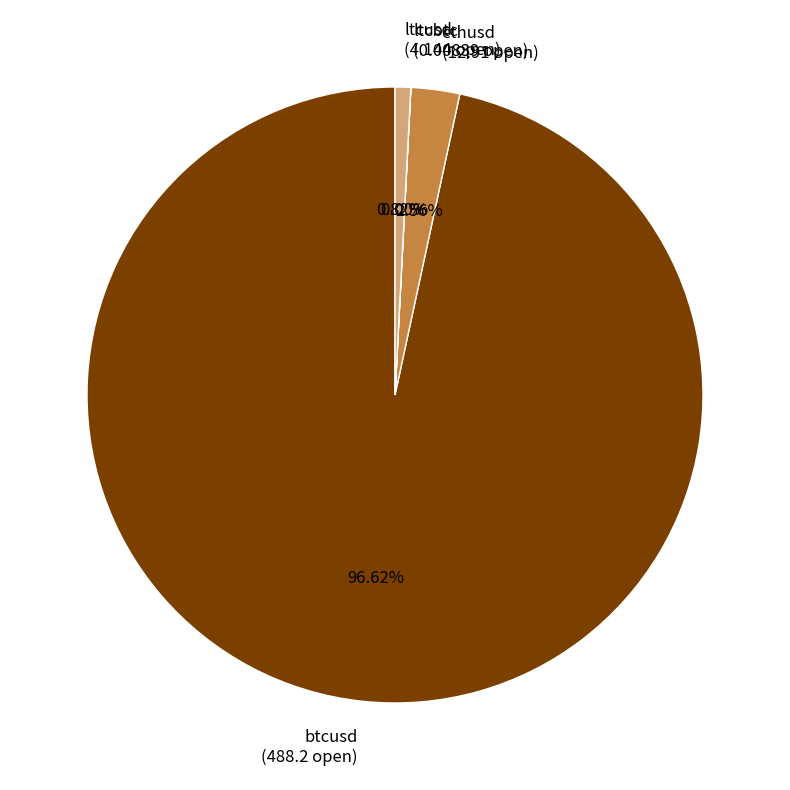

True or false: ltcusd accounts for 10% of the total.

False